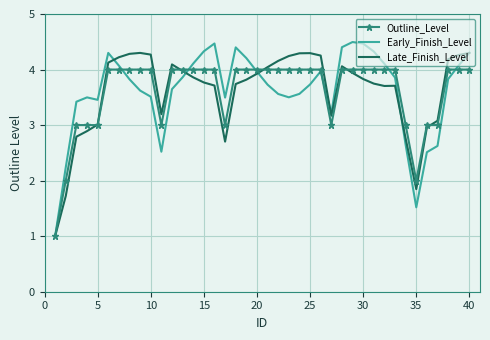

Which series has the widest spread of values?

Early_Finish_Level